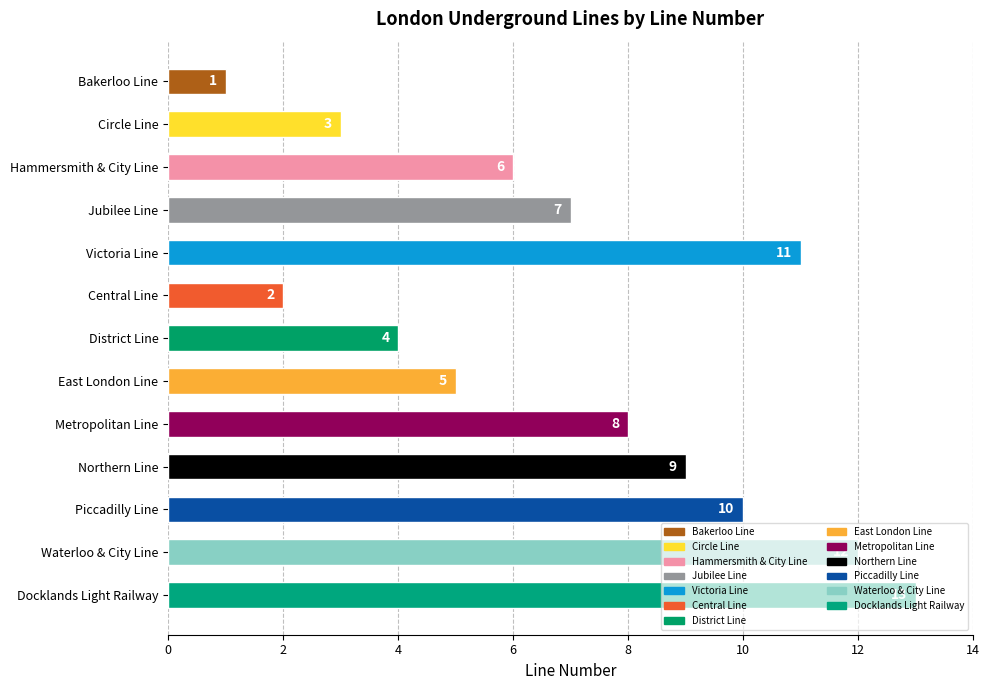

Rank the categories by value from lowest to highest.

Bakerloo Line, Central Line, Circle Line, District Line, East London Line, Hammersmith & City Line, Jubilee Line, Metropolitan Line, Northern Line, Piccadilly Line, Victoria Line, Waterloo & City Line, Docklands Light Railway